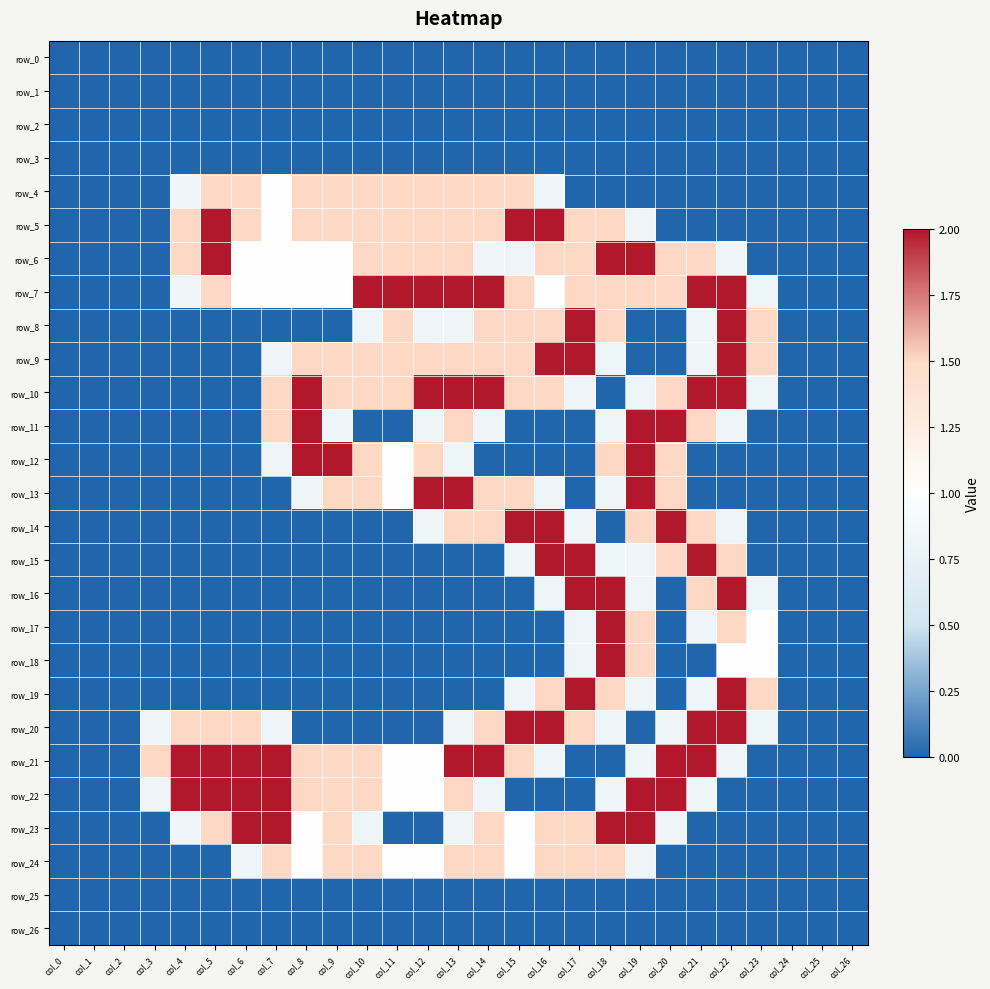

How many row_4 values are between 0 and 1?

17